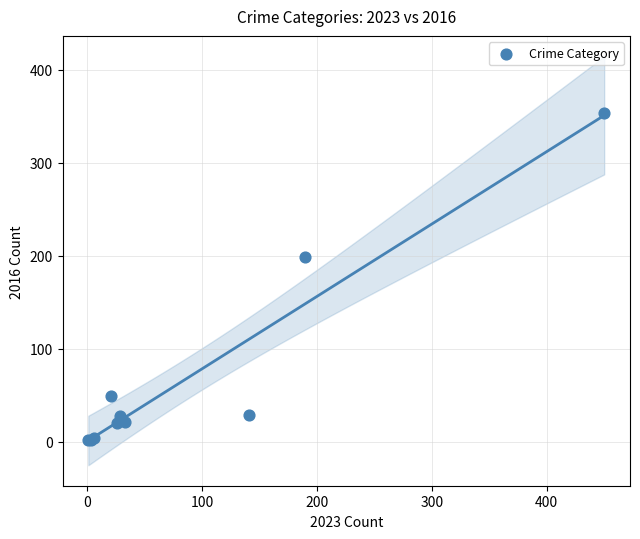

What Y value in the scatter plot is closest to 178?

199